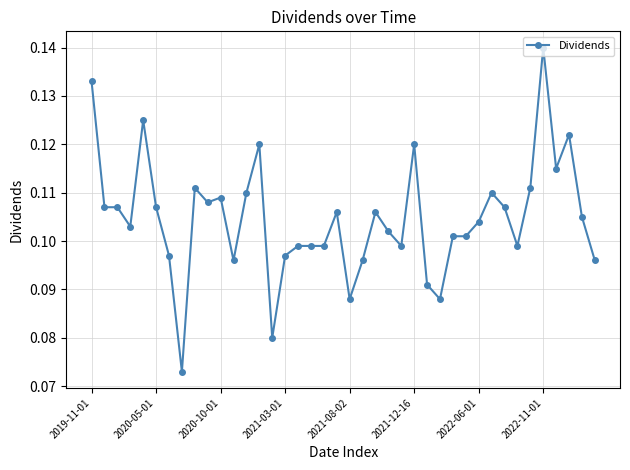

True or false: there are more than 0 points higher than both neighbors.

True